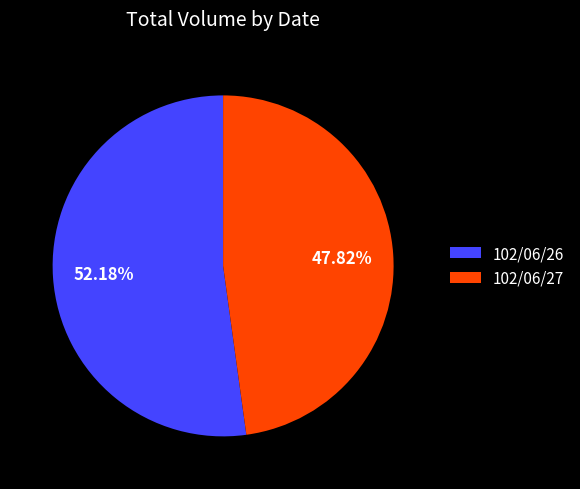

What is the smallest slice in the pie chart?

102/06/27